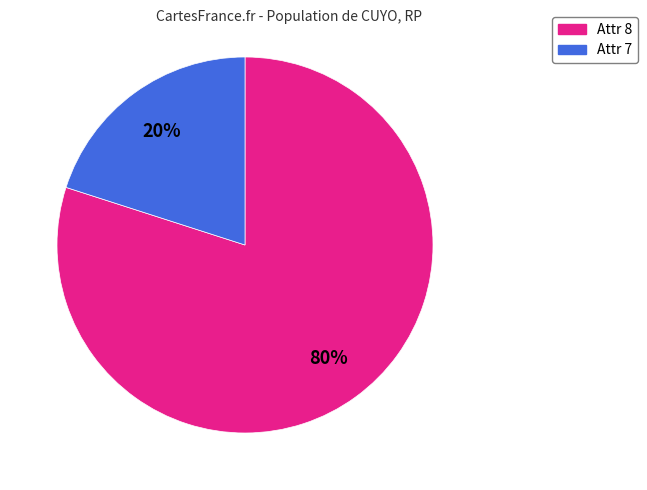

What is the smallest slice in the pie chart?

Attr 7